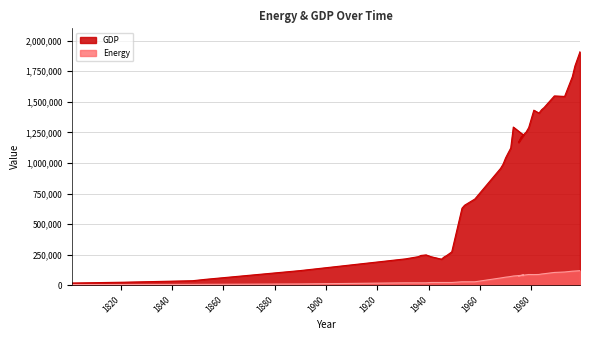

At 1999, list the series in order from largest to smallest.

GDP, Energy